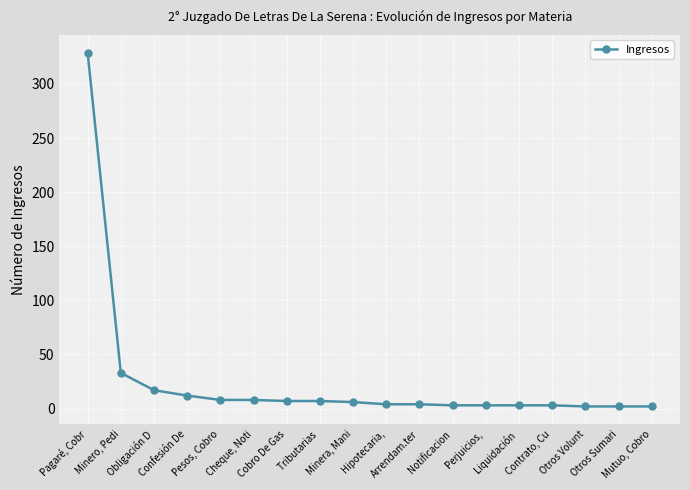

What is the greatest value displayed?

329